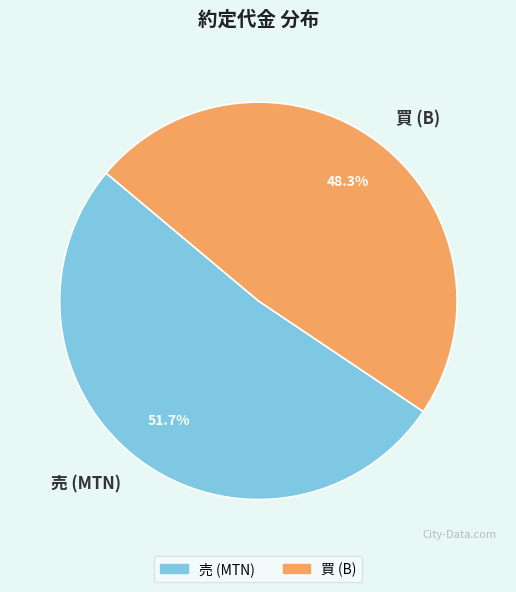

Count the number of slices in the pie.

2